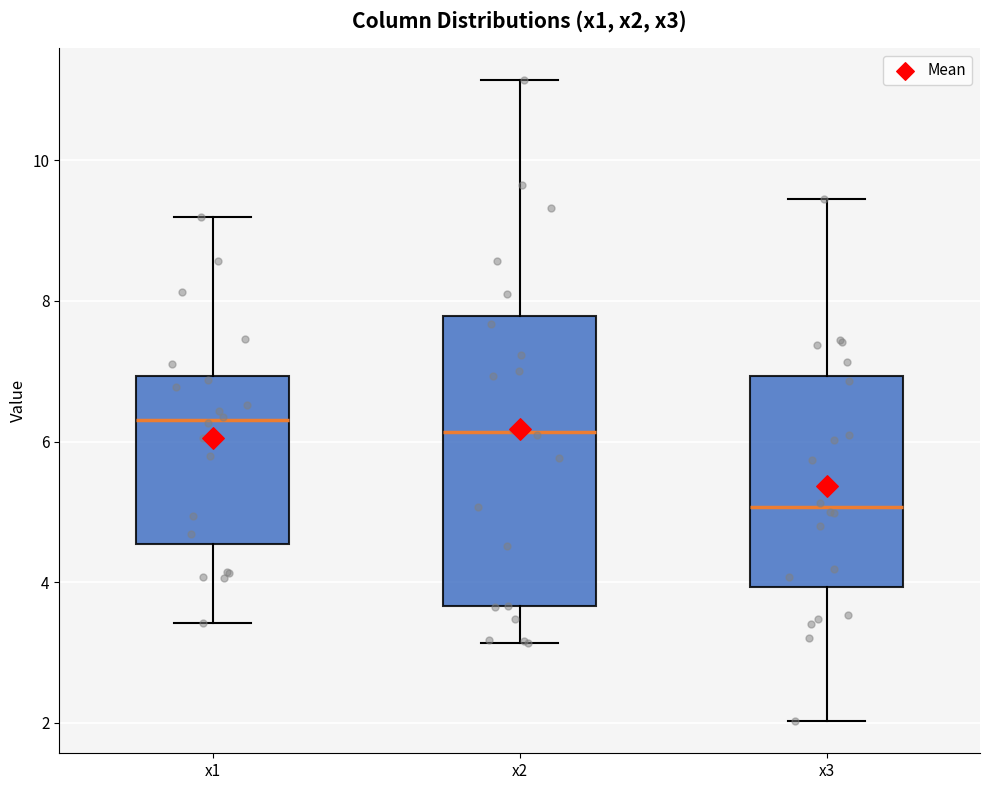

Comparing the boxes themselves (not the whiskers), which one is the tallest?

x2